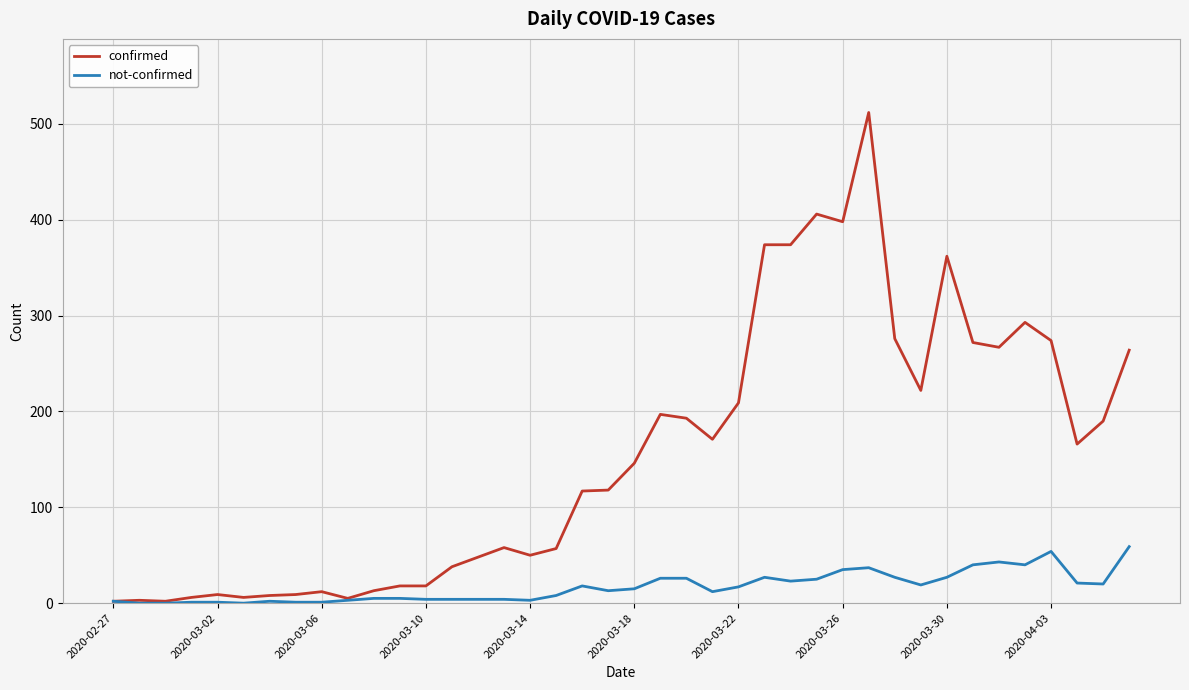

Which series has the largest range (max minus min)?

confirmed